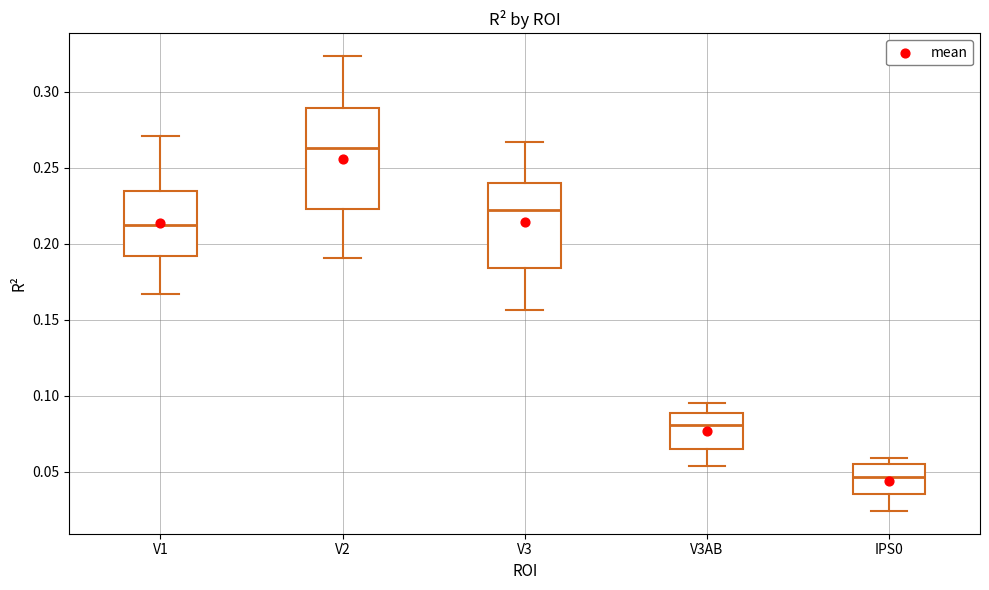

Where does the median line of the box for V3 sit on the y-axis? The values are not printed on the chart, so give them approximately, as read against the axis.

0.220